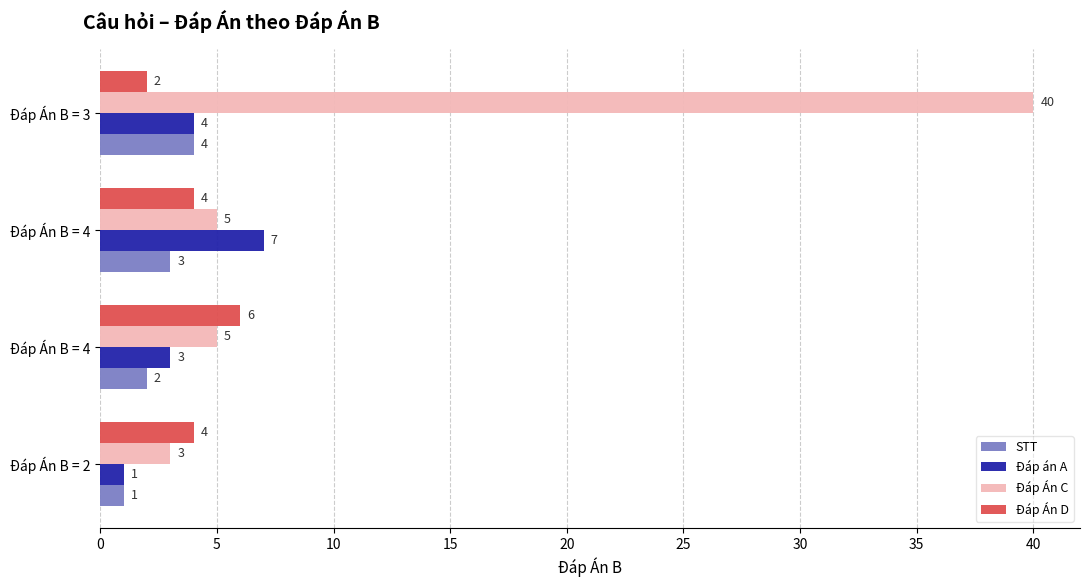

How many categories are shown in the chart?

4